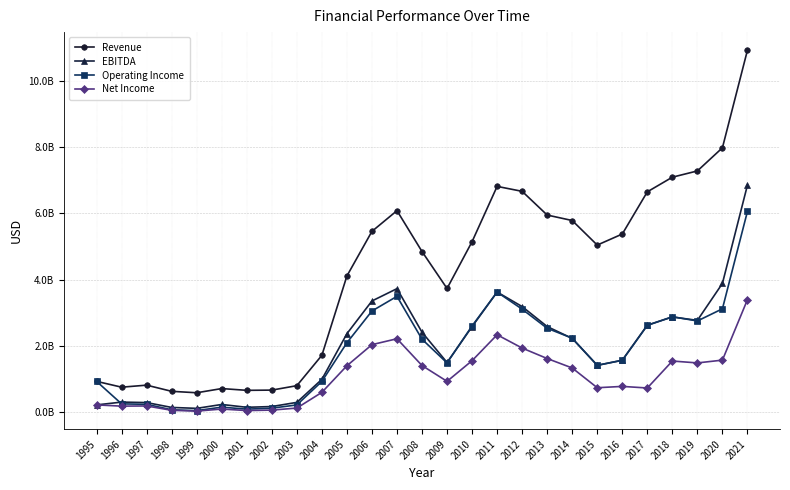

What are all the series names shown in the legend?

Revenue, EBITDA, Operating Income, Net Income